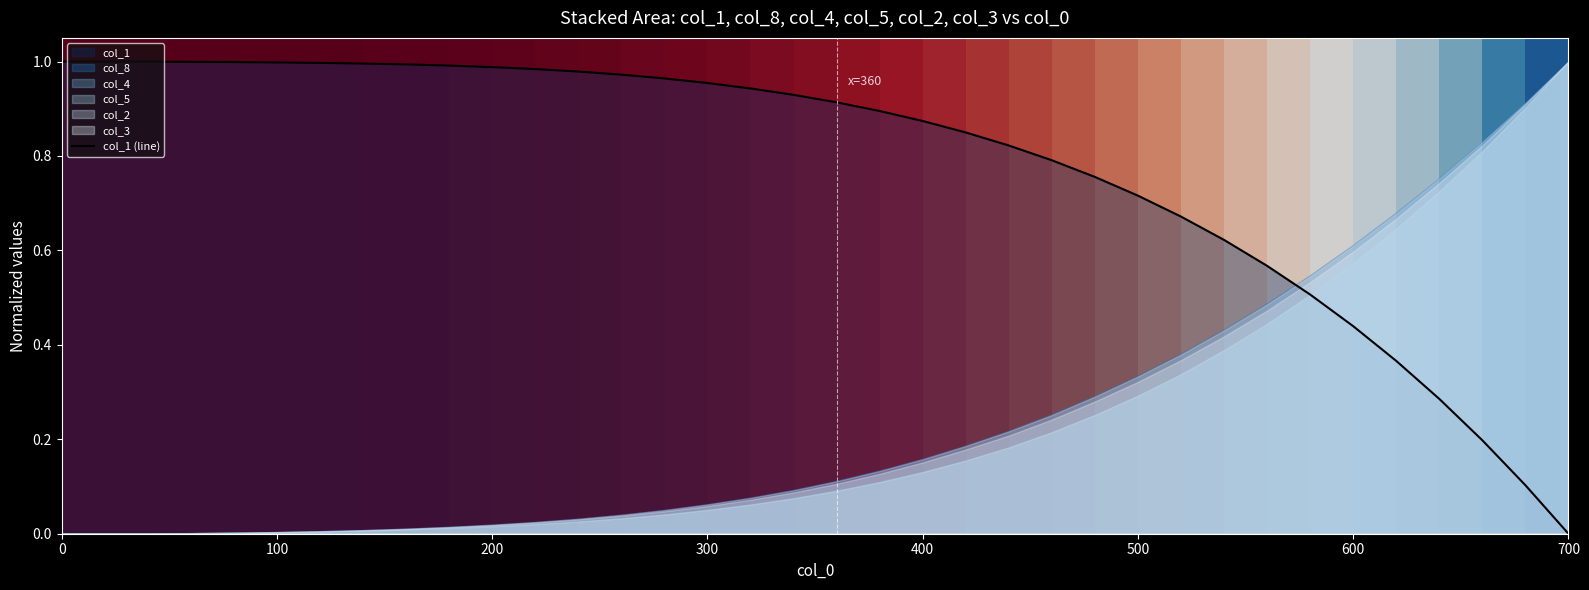

Is it true that col_1 (line) equals 1.0 at 0?

True